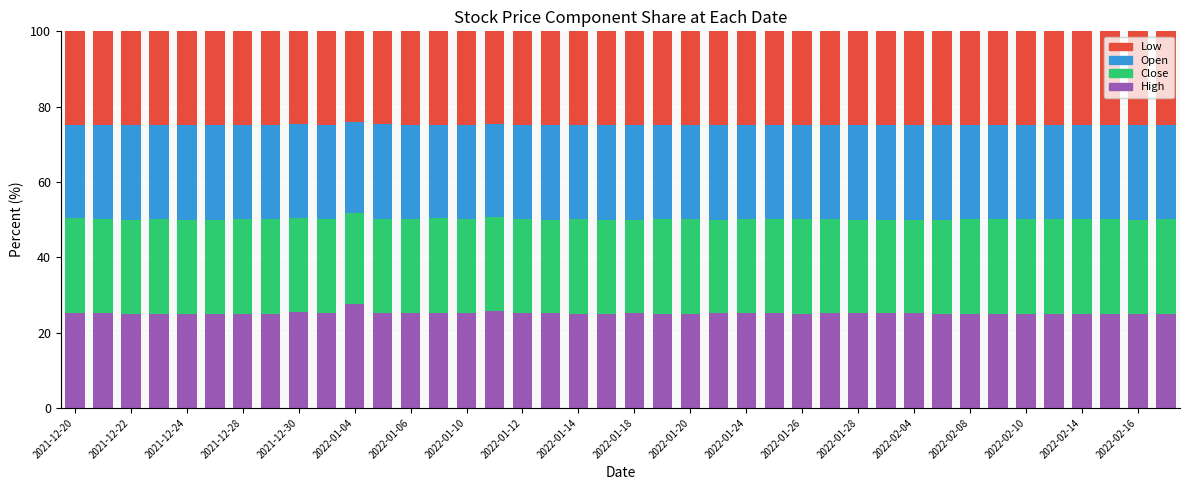

How many bars are there in total?

40